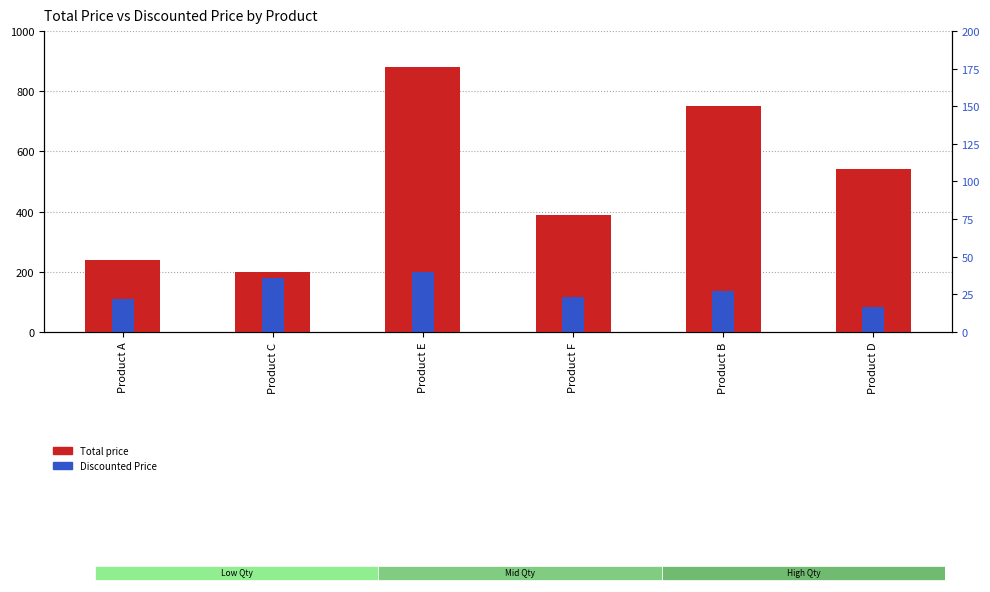

What is the lowest value of the Total price series?

200